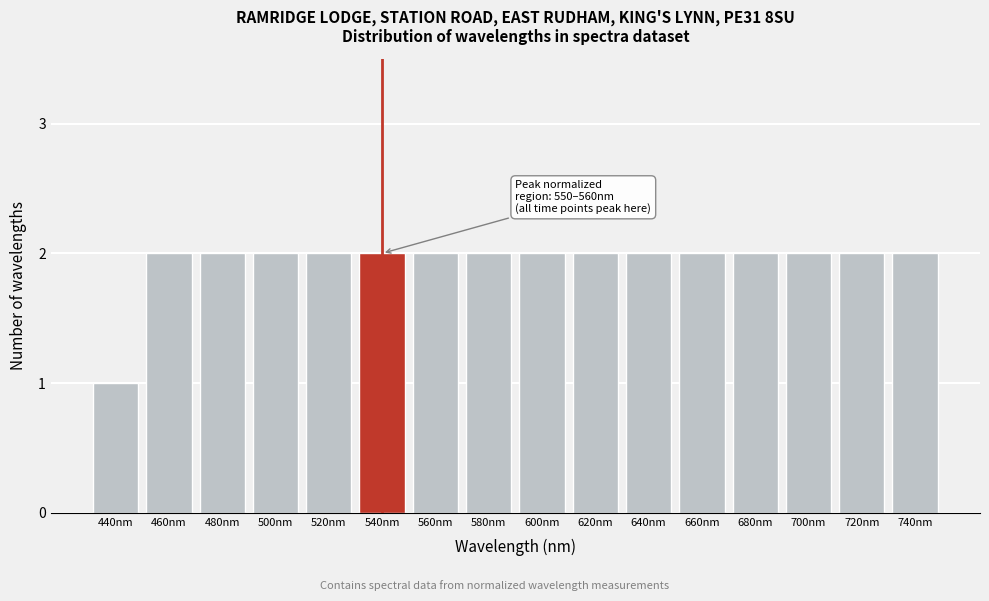

Reading left to right, list all the values displayed in this chart.

1	2	2	2	2	2	2	2	2	2	2	2	2	2	2	2